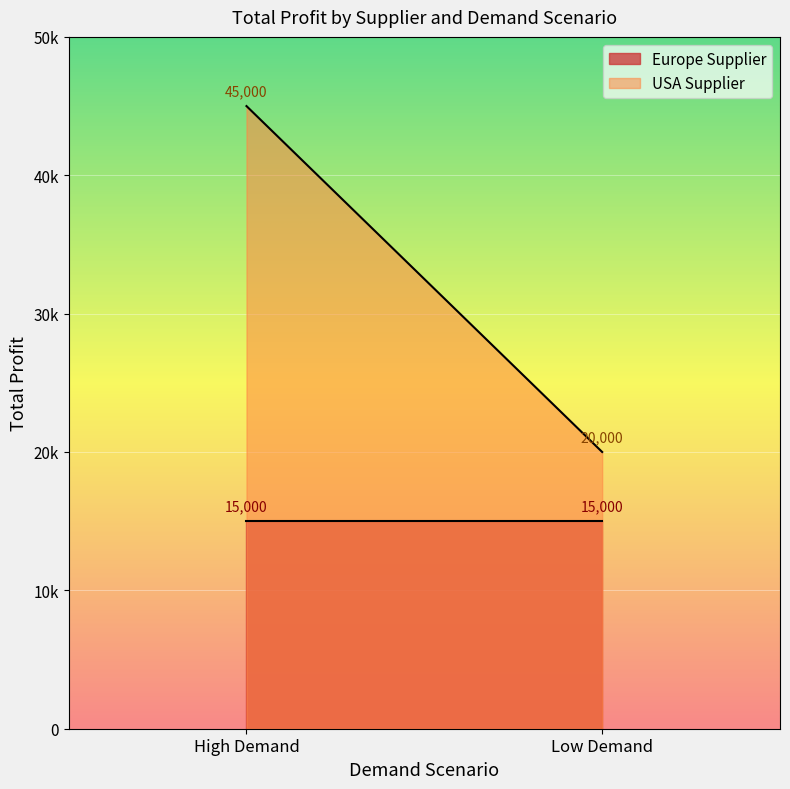

Is it true that Europe Supplier equals 15000 at High Demand?

True